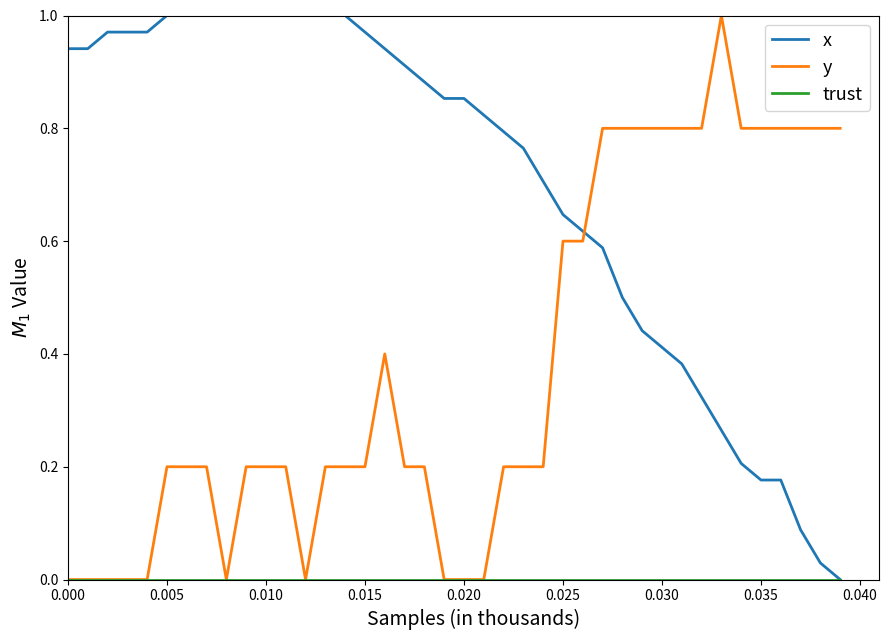

Which series has the largest total across all categories?

x